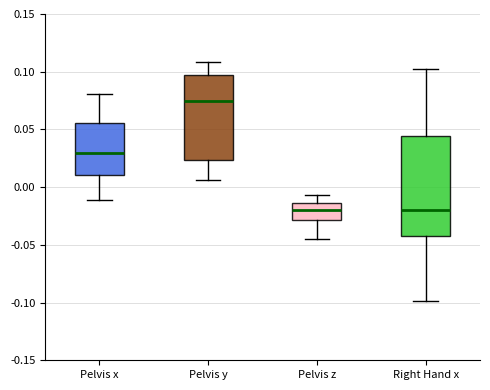

Which box's median line is the highest?

Pelvis y